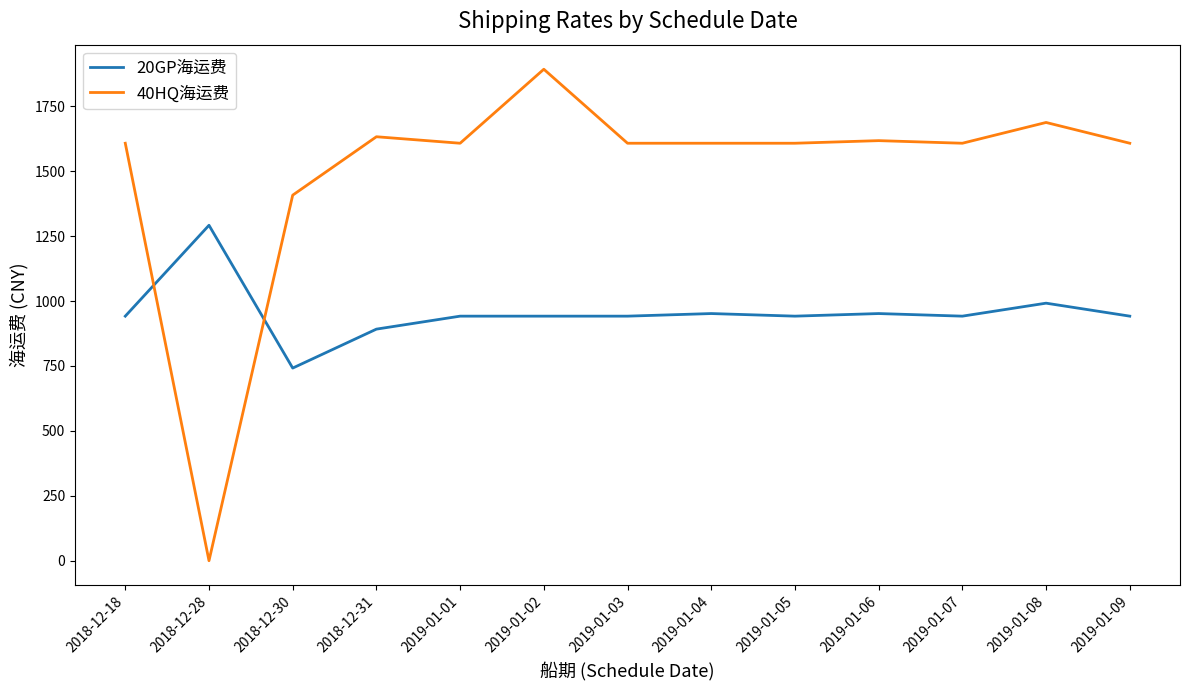

The value of 20GP海运费 at 2018-12-31 is 1493. True or false?

False